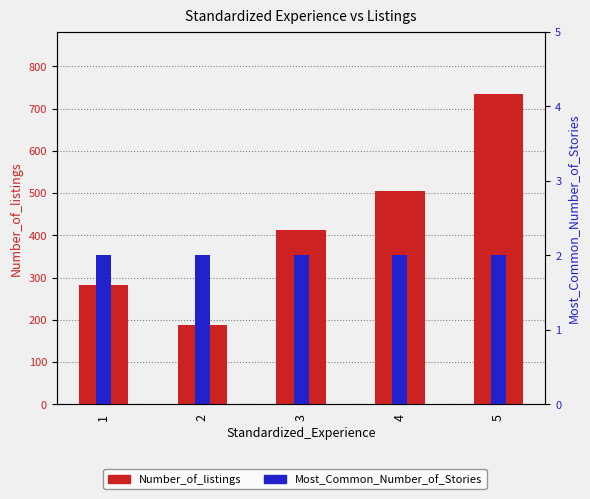

True or false: Number_of_listings has a value of 506 at 4.

True